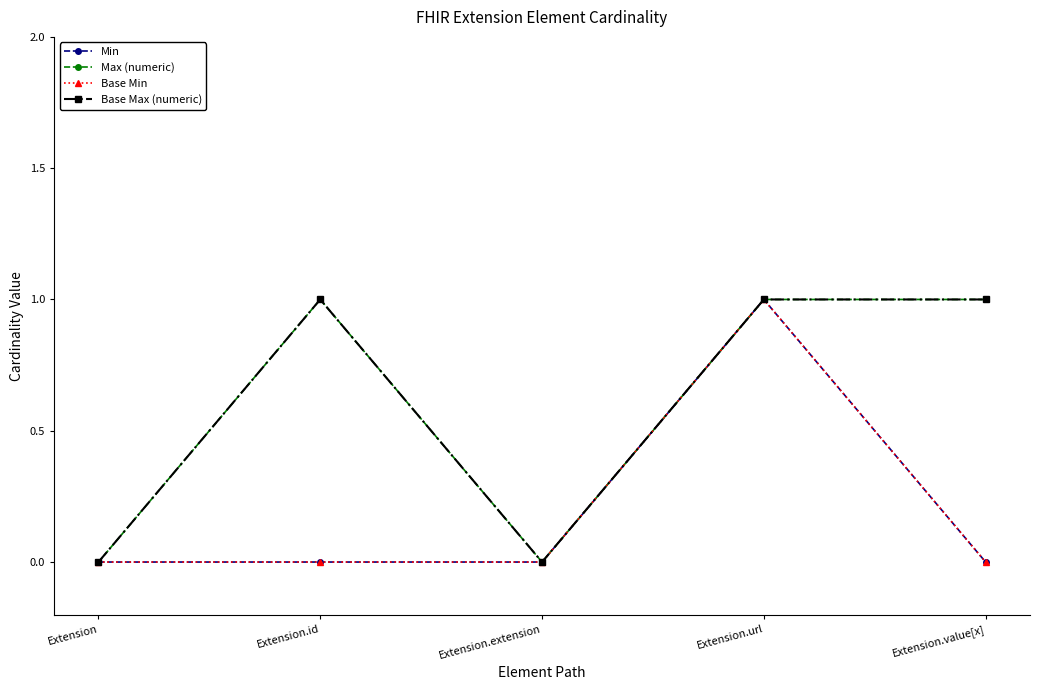

Is this an area chart (filled region under the line)?

No